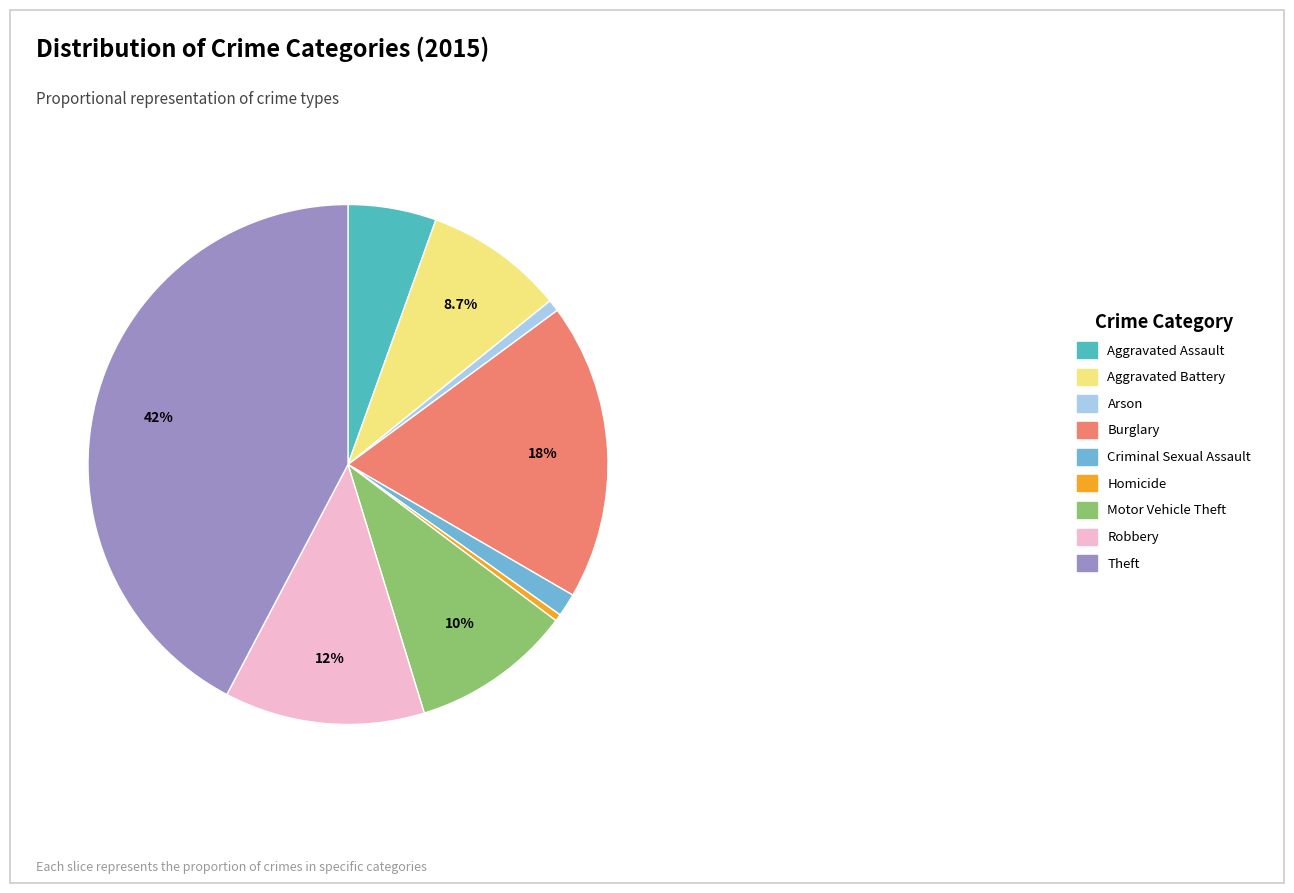

Which category has the biggest portion of the pie?

Theft